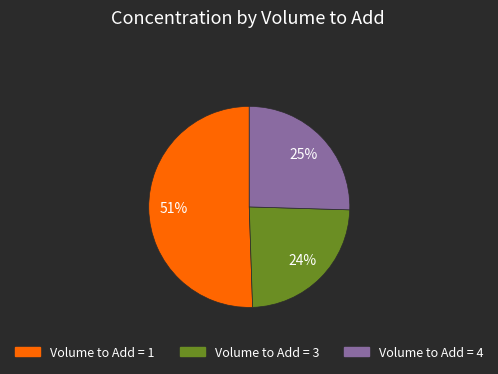

True or false: Volume to Add = 4 accounts for 19% of the total.

False